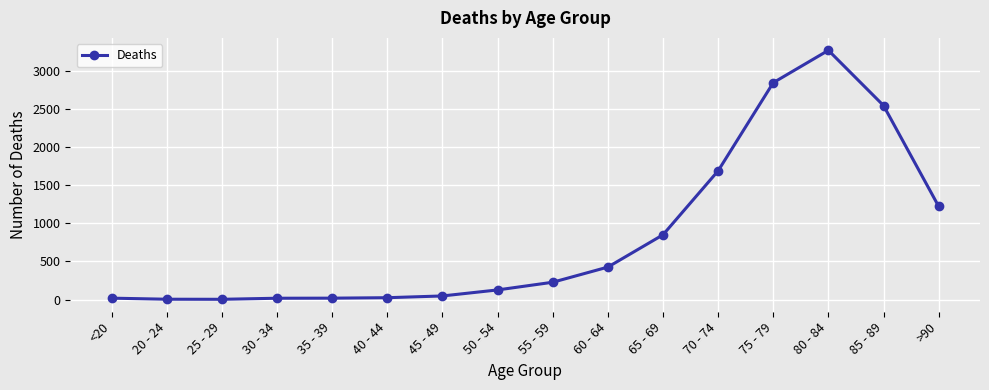

What is the average value?

834